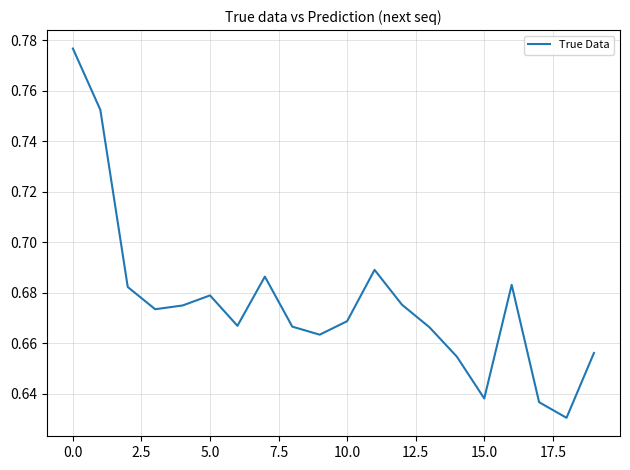

How many interior local valleys (lower than both neighbors) does the data have?

5